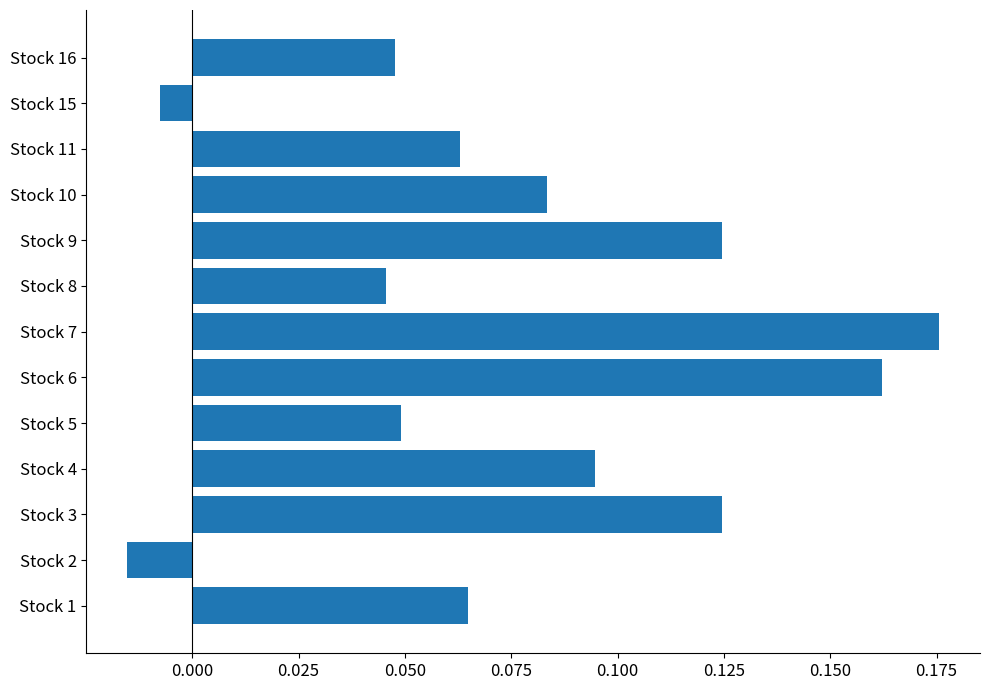

What is the sum of all values?

1.0